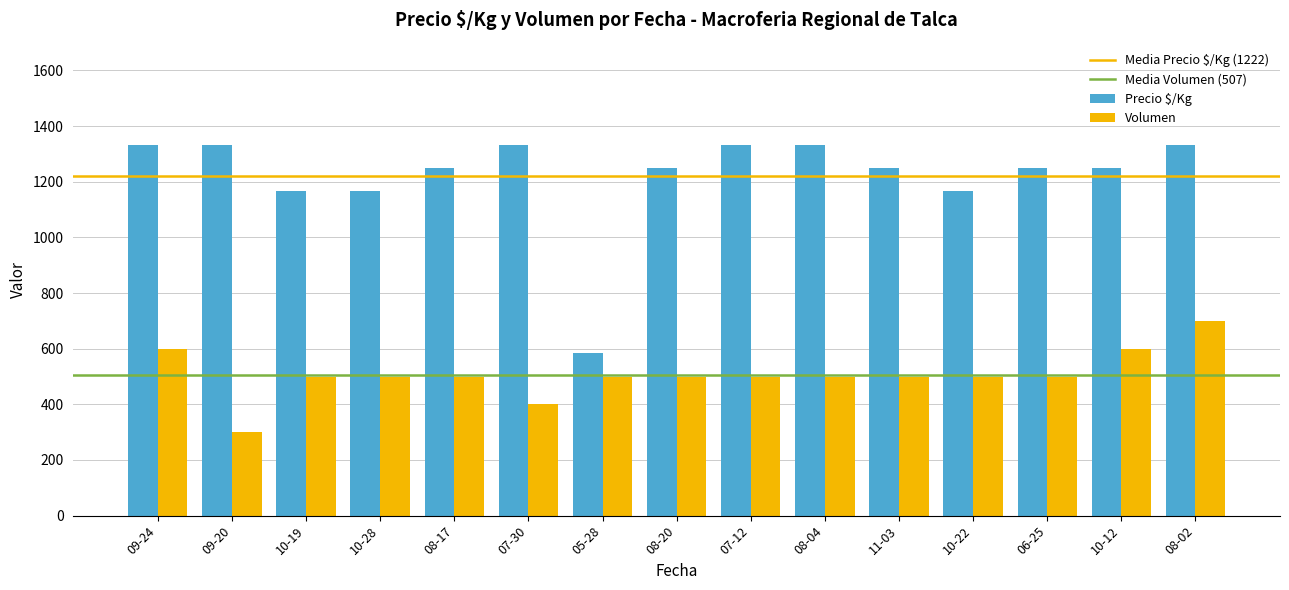

What is the difference between the second highest and second lowest values in the Precio $/Kg series?

166